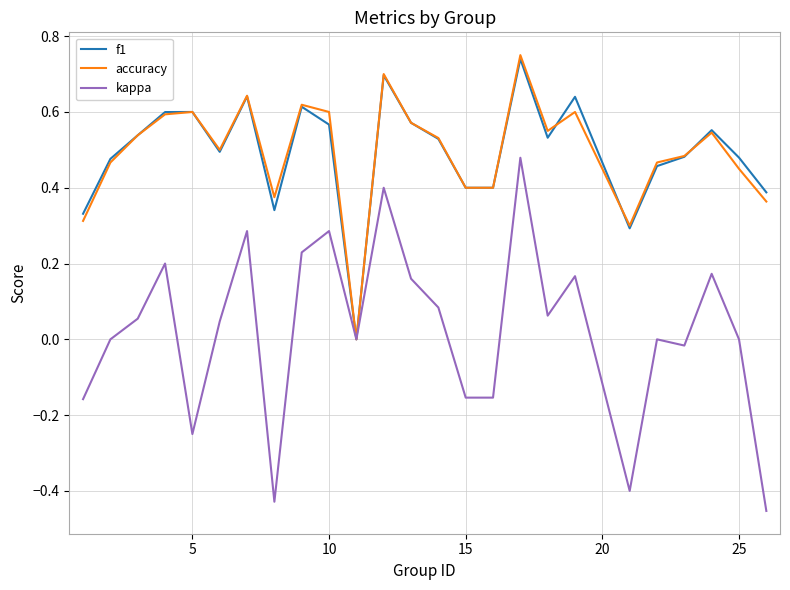

What are all the series names shown in the legend?

f1, accuracy, kappa